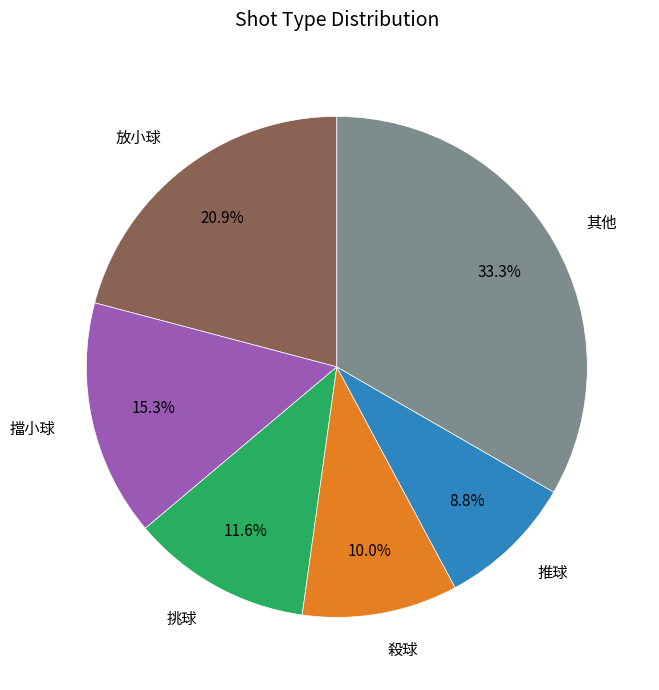

To the nearest percent, what is the average slice percentage?

17%